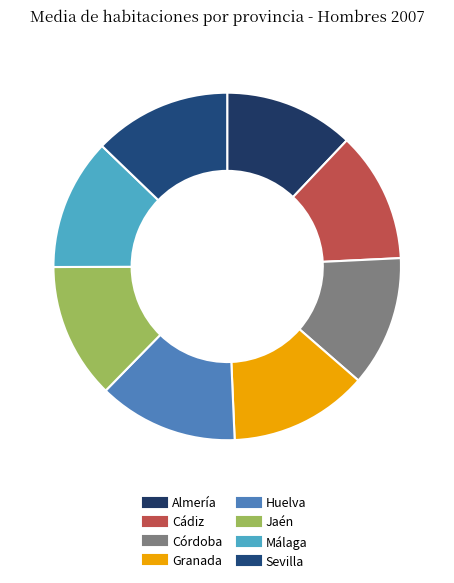

The Cádiz slice represents 23% of the pie. True or false?

False